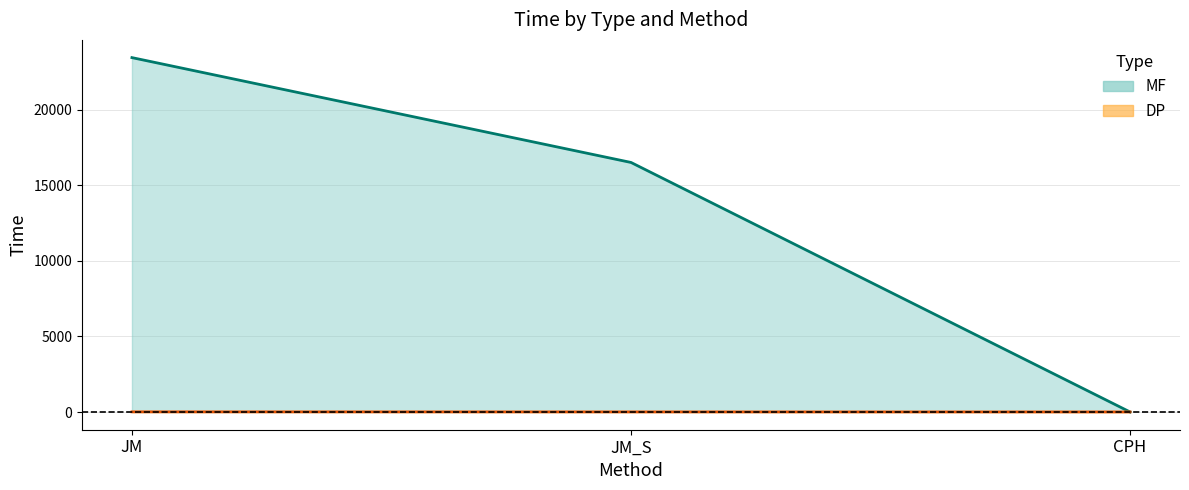

Which category has the highest value in the MF line series?

JM